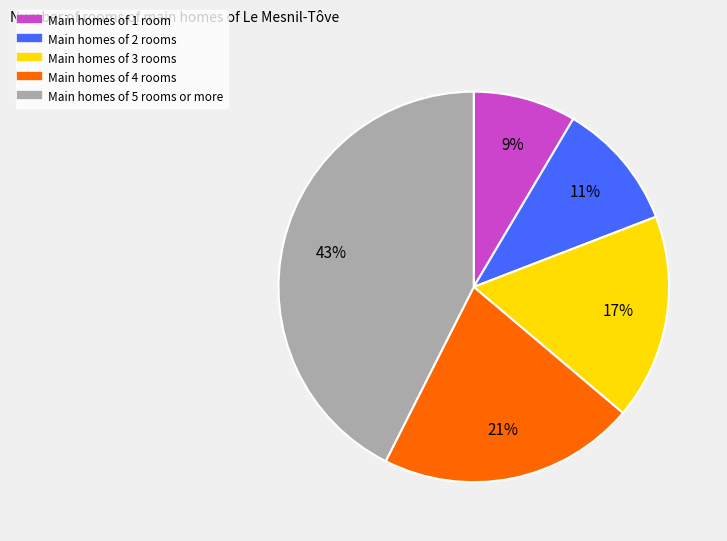

To the nearest percent, what is the average slice percentage?

20%